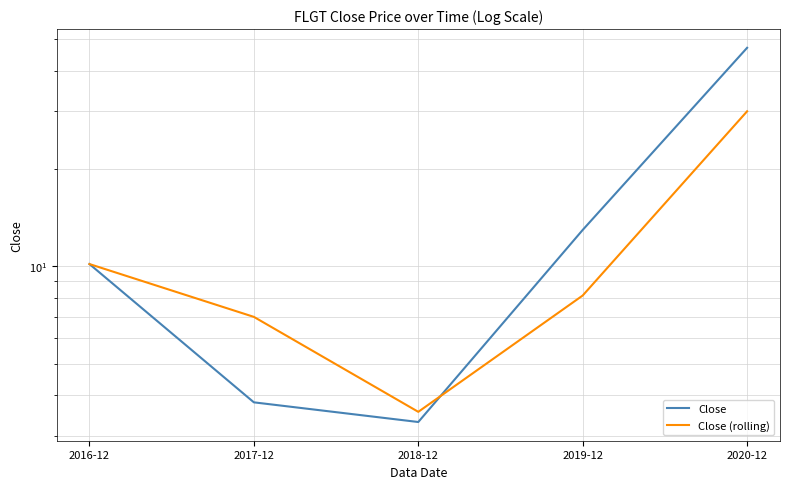

How many interior local valleys does the Close series have?

1